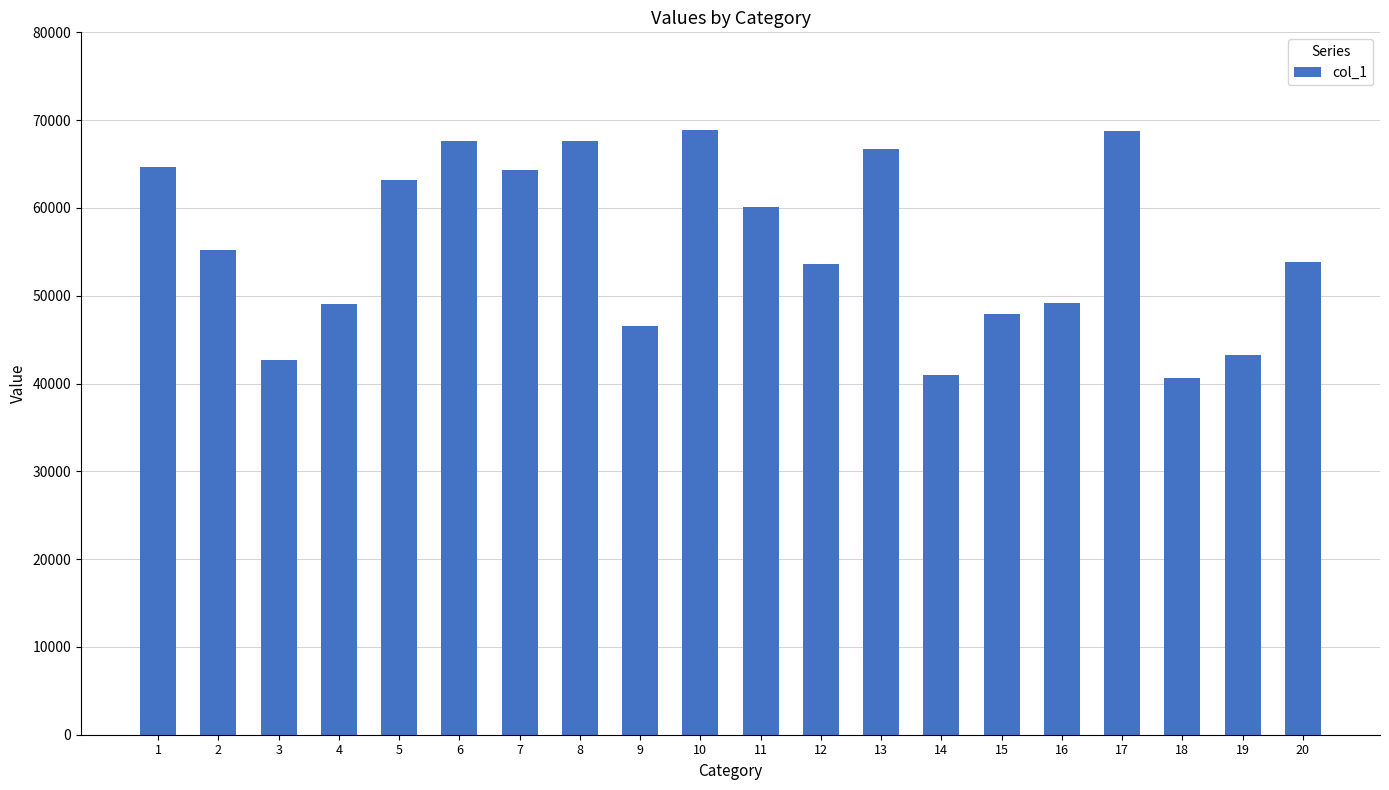

Where does the data first go above 55190?

1